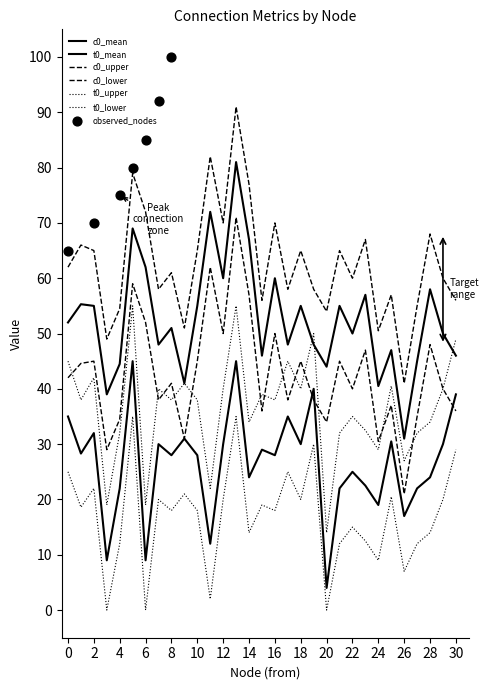

At how many categories does at least one series exceed 38?

31